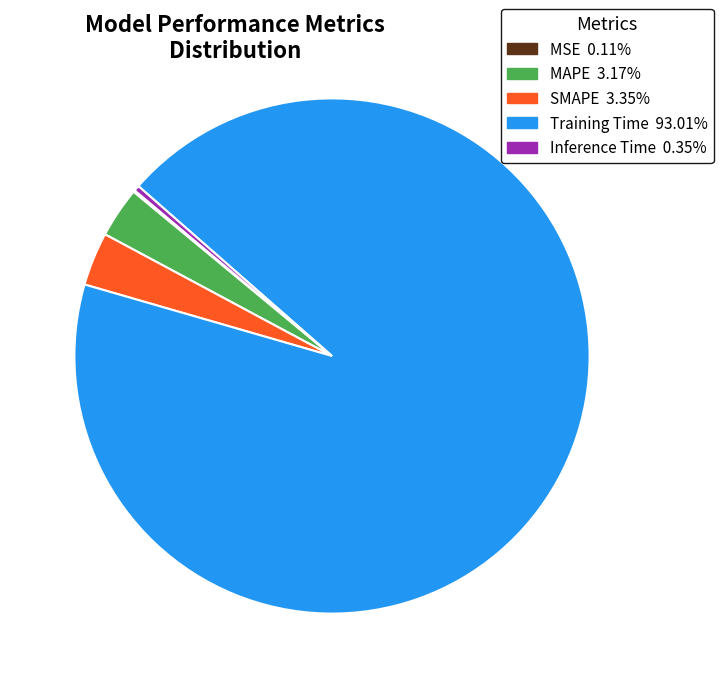

Is there a majority slice in this chart?

Yes